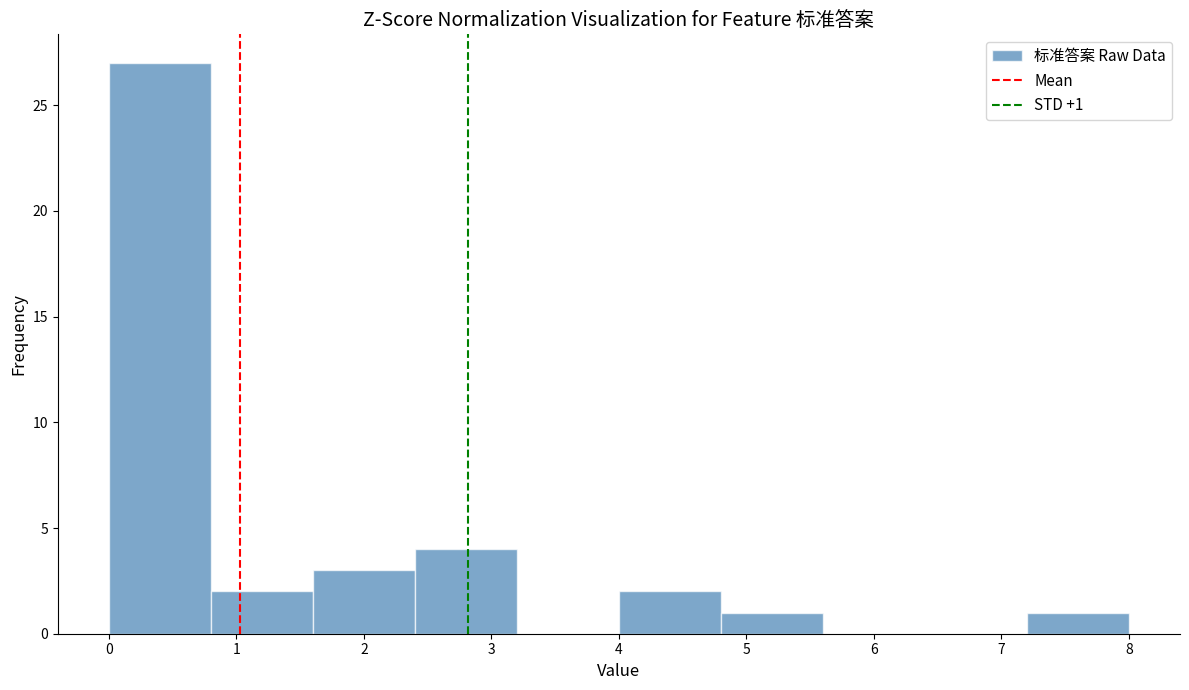

Which range on the x-axis has the tallest bar?

0.0 to 0.8